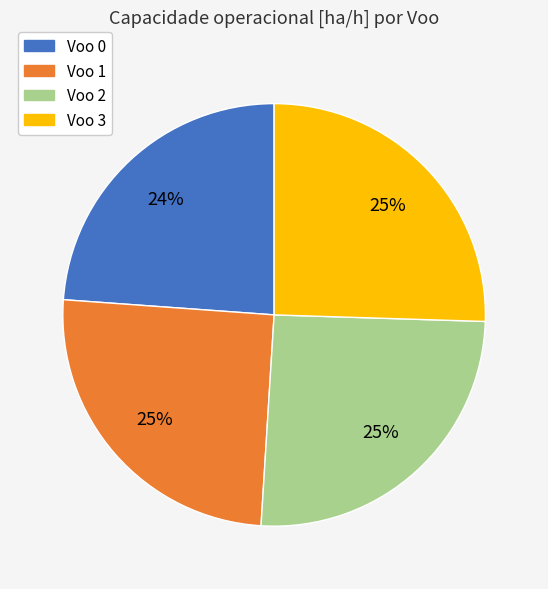

To the nearest percent, what is the average slice percentage?

25%